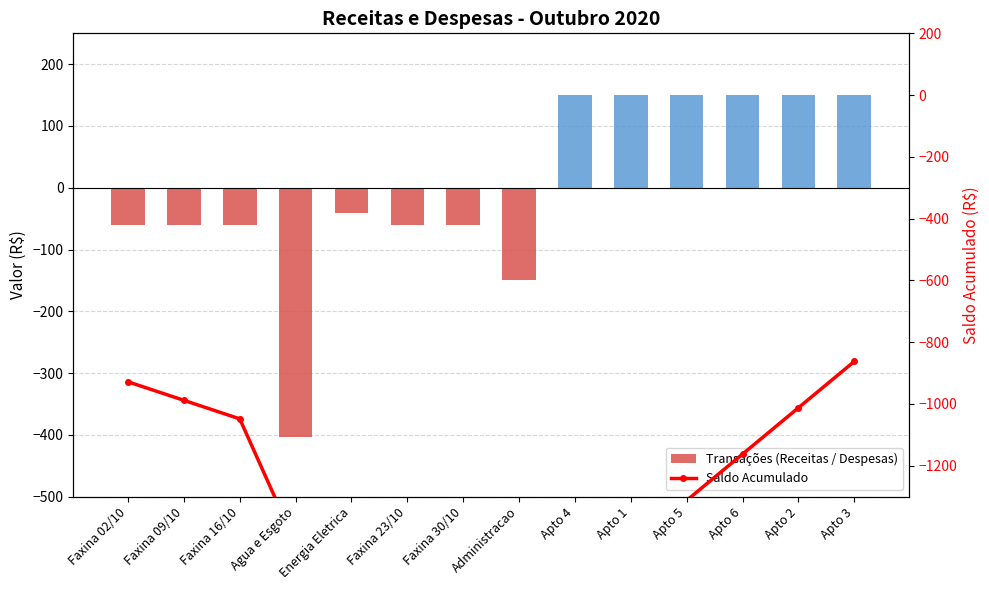

The Transações (Receitas / Despesas) series shows -26.7 at Faxina 09/10. True or false?

False